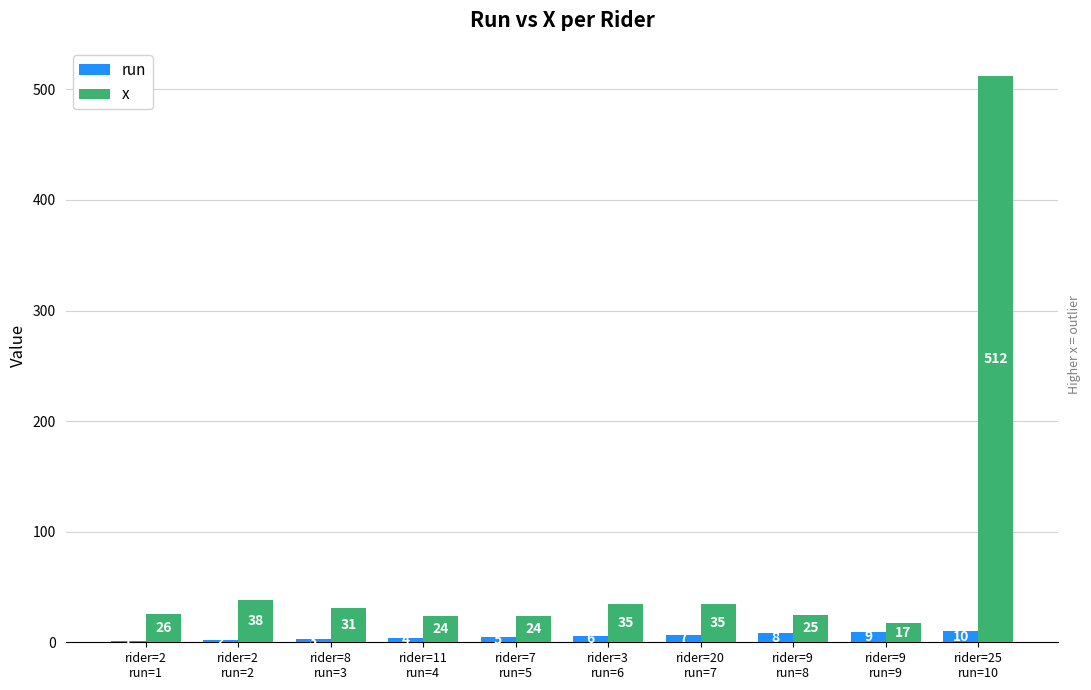

What are all the series names shown in the legend?

run, x